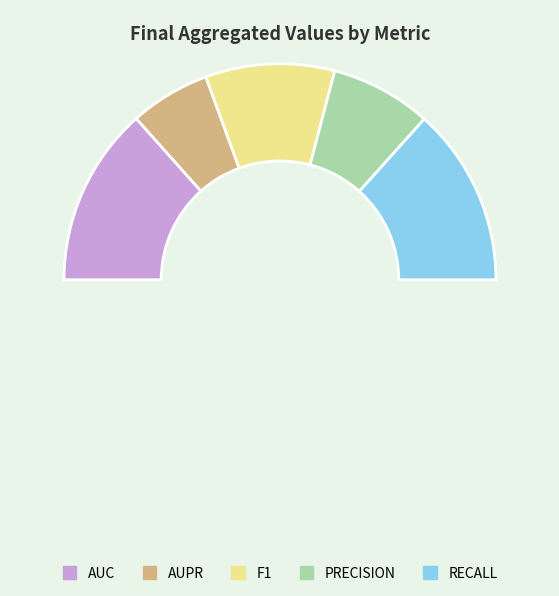

Is there any slice that represents more than half of the pie?

No